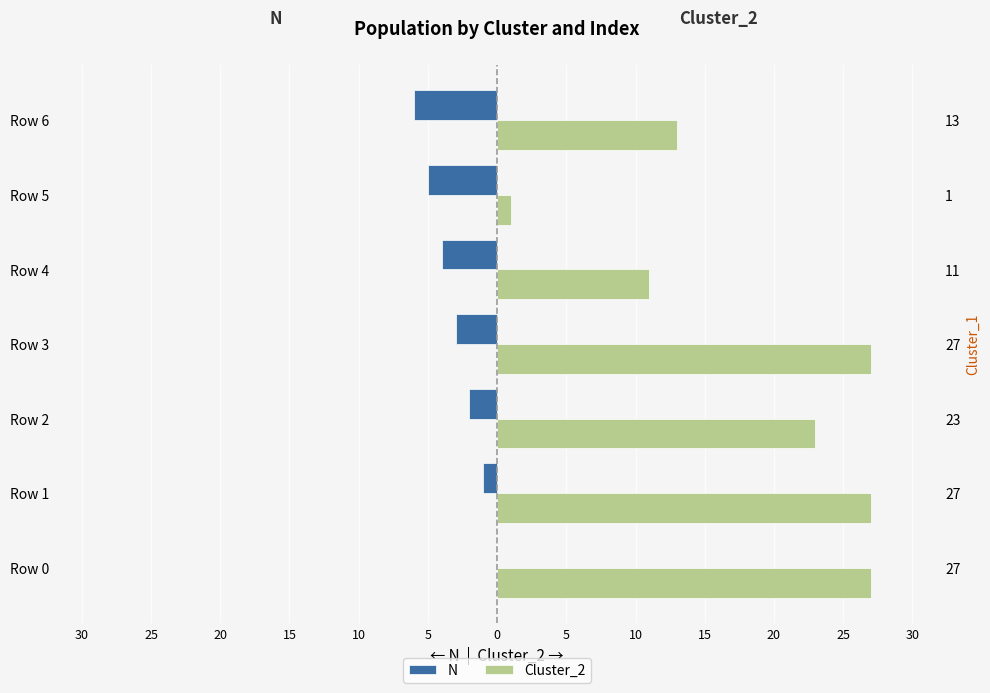

Reading left to right, what are all the values shown in this chart?

N: 0	-1	-2	-3	-4	-5	-6
Cluster_2: 27	27	23	27	11	1	13